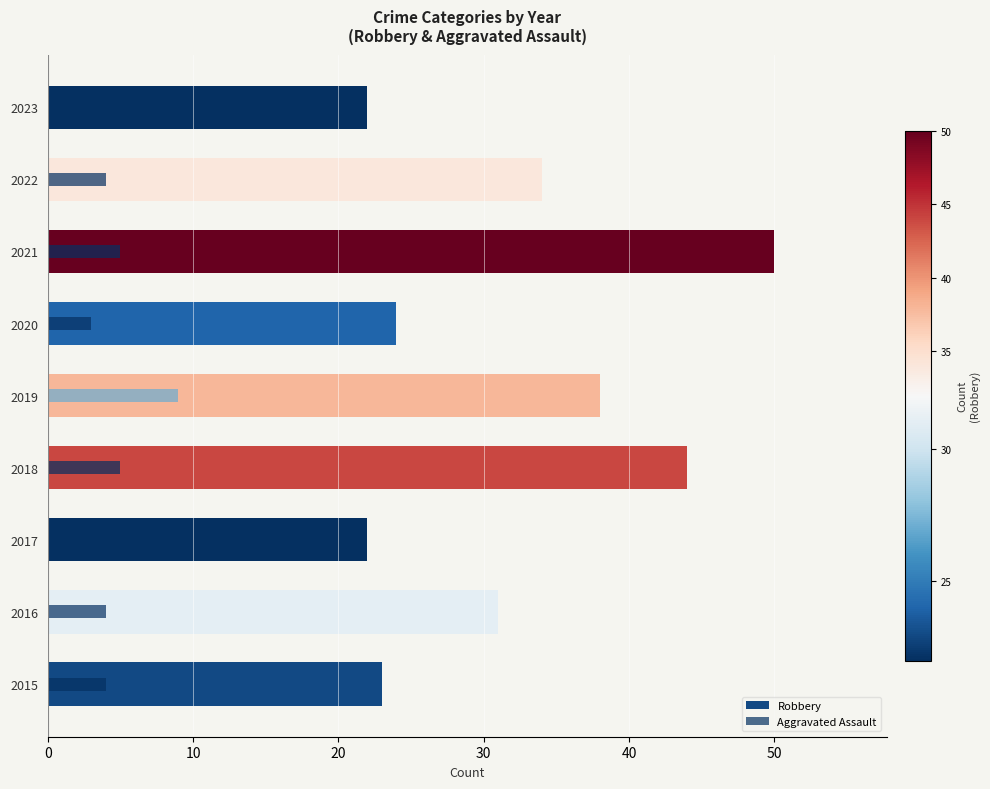

Between 2015 and 2021, which is larger?

2021